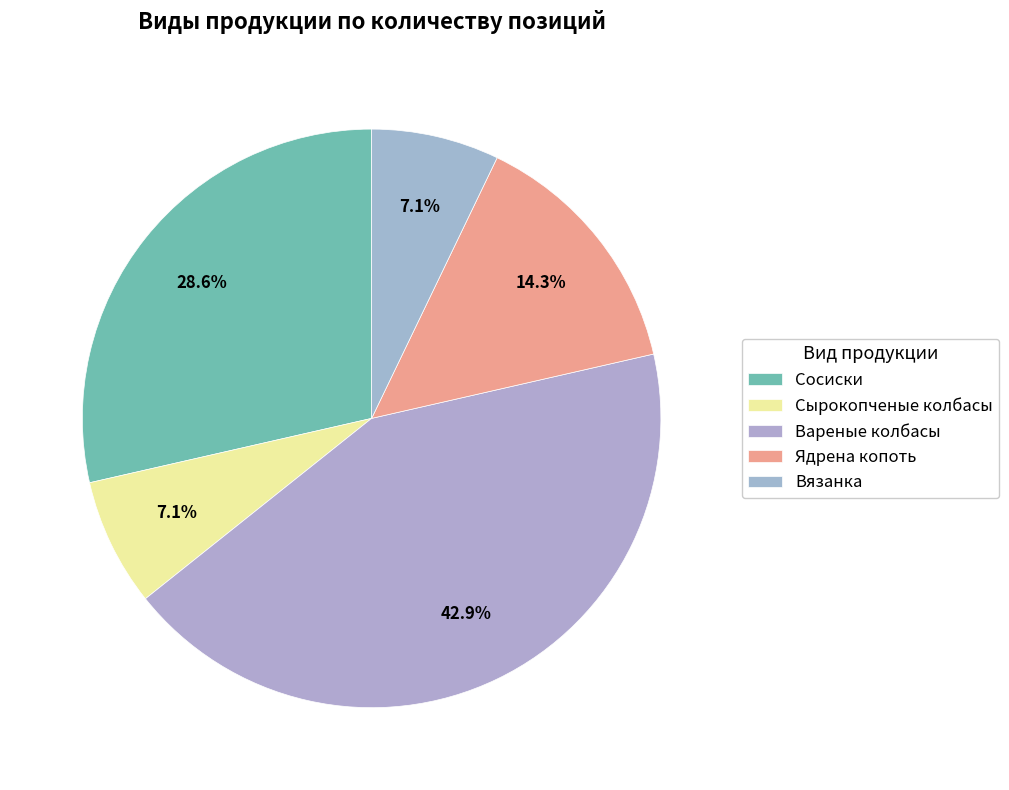

What percentage is NOT represented by Вареные колбасы?

57.1%